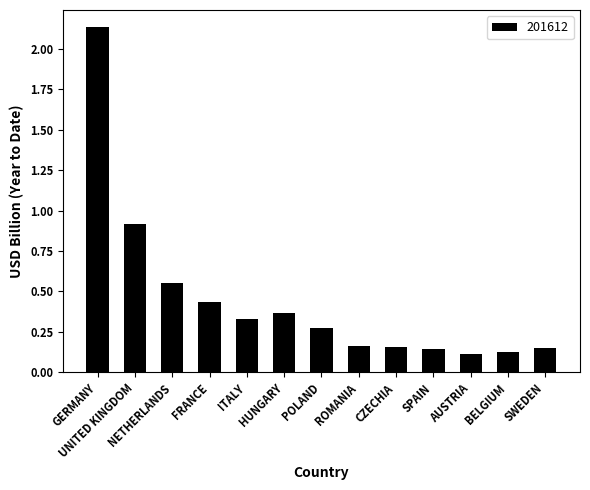

What is the difference between the second highest and second lowest values?

0.8